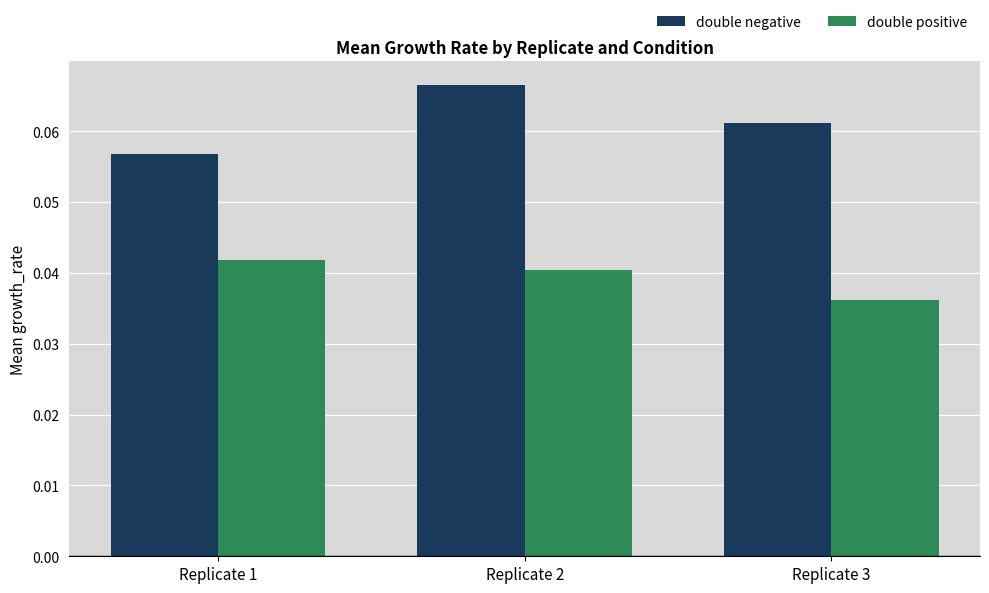

At how many categories does at least one series exceed 0?

3